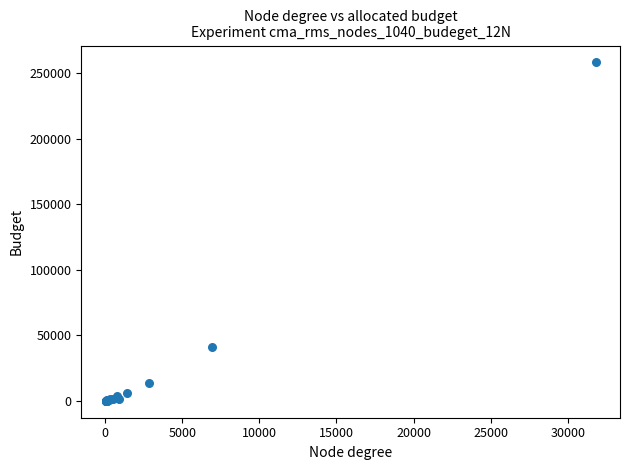

What Y value in the scatter plot is closest to 129144?

41119